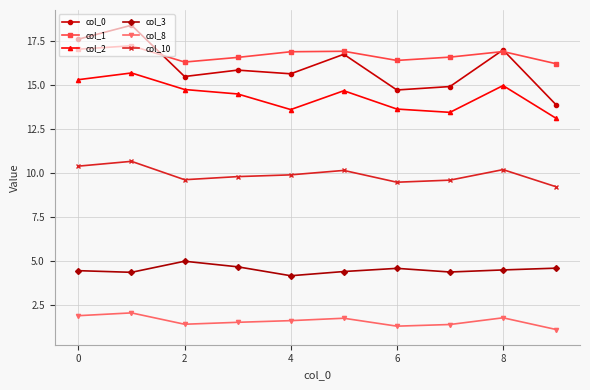

Which series has the largest total across all categories?

col_1